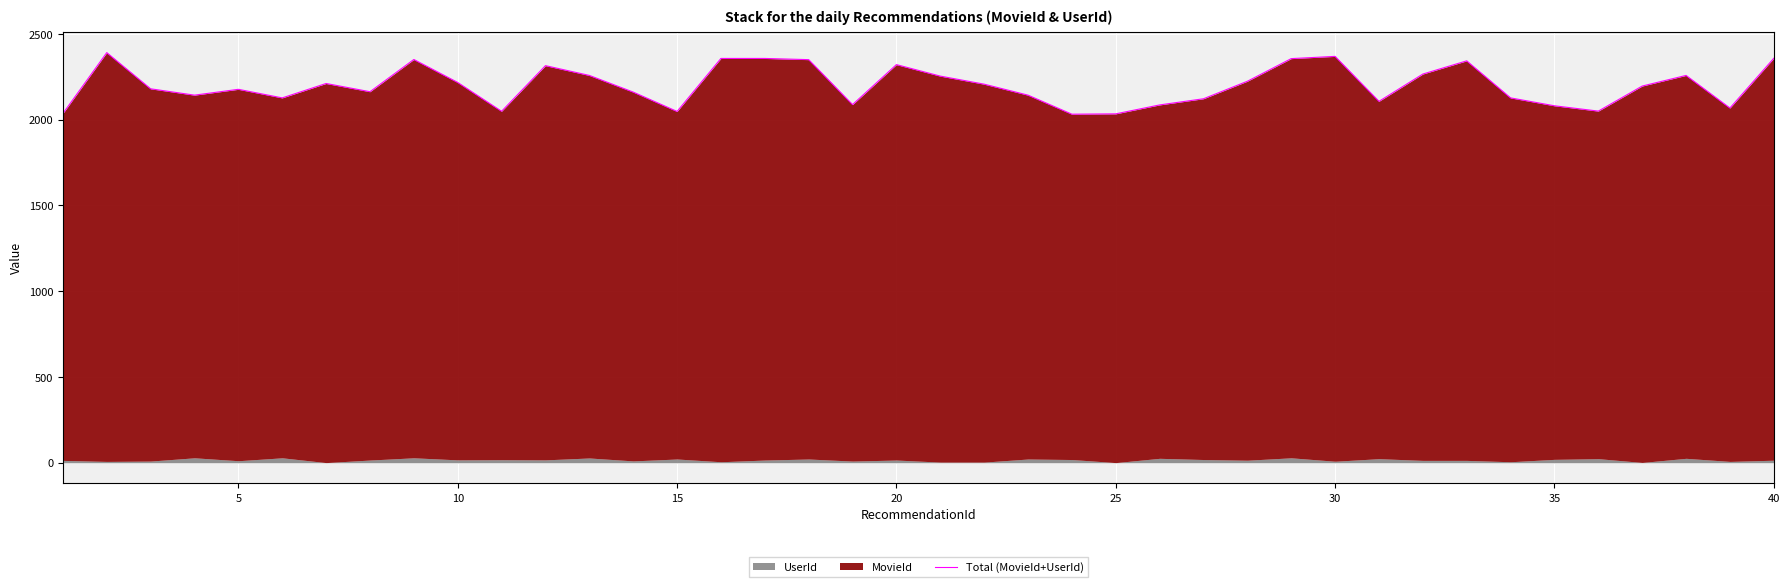

How many lines are shown in the chart?

1